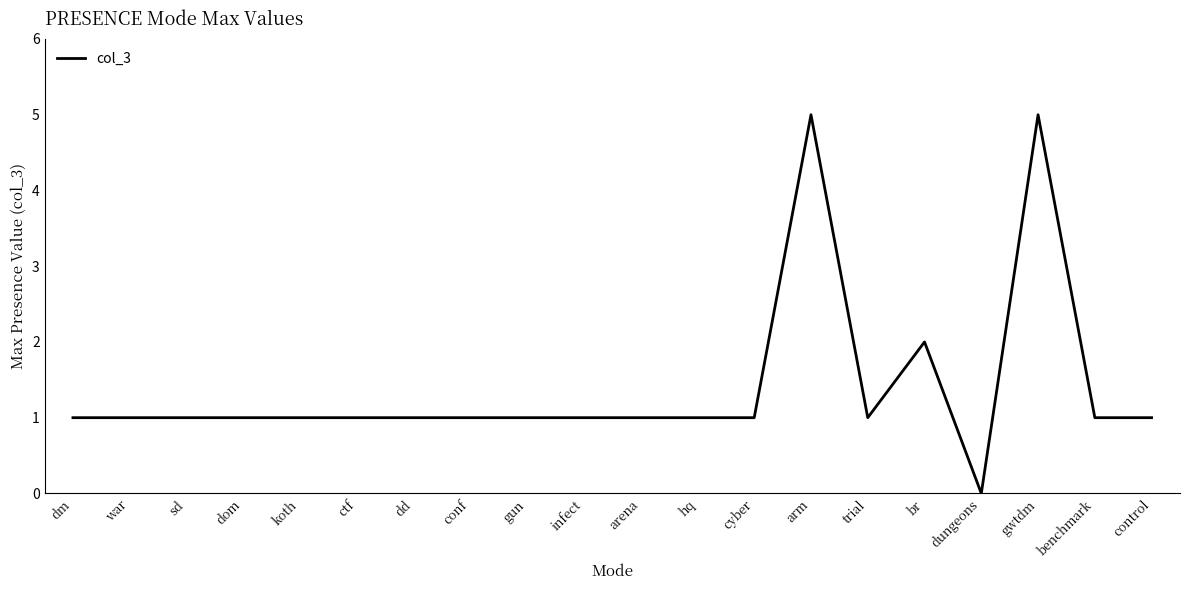

What is the difference between the values at gwtdm and war?

4